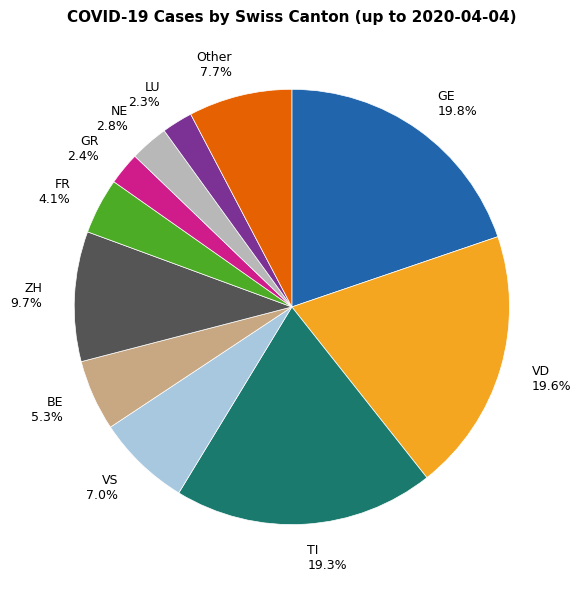

Approximately how many times larger is the value at TI compared to FR?

4.7